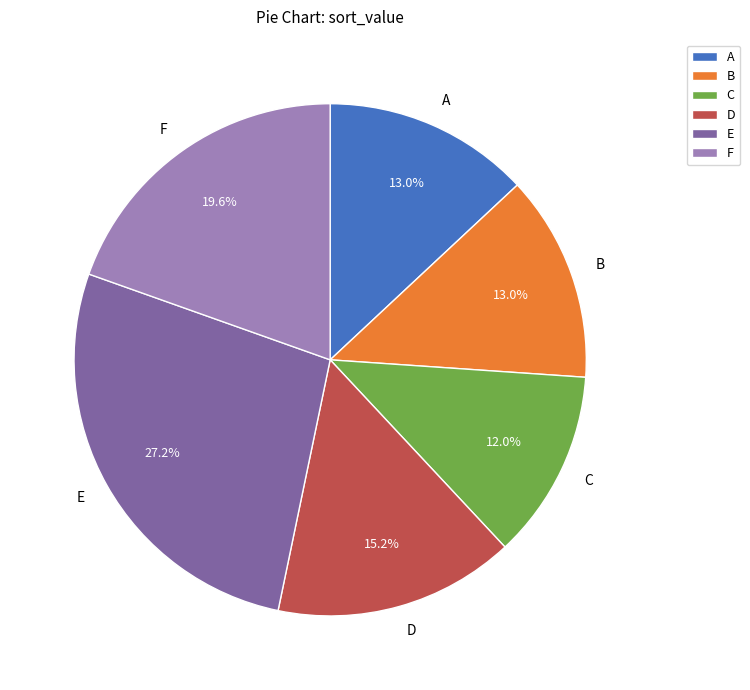

To the nearest percent, what is the difference between the largest and smallest slice percentages?

15%